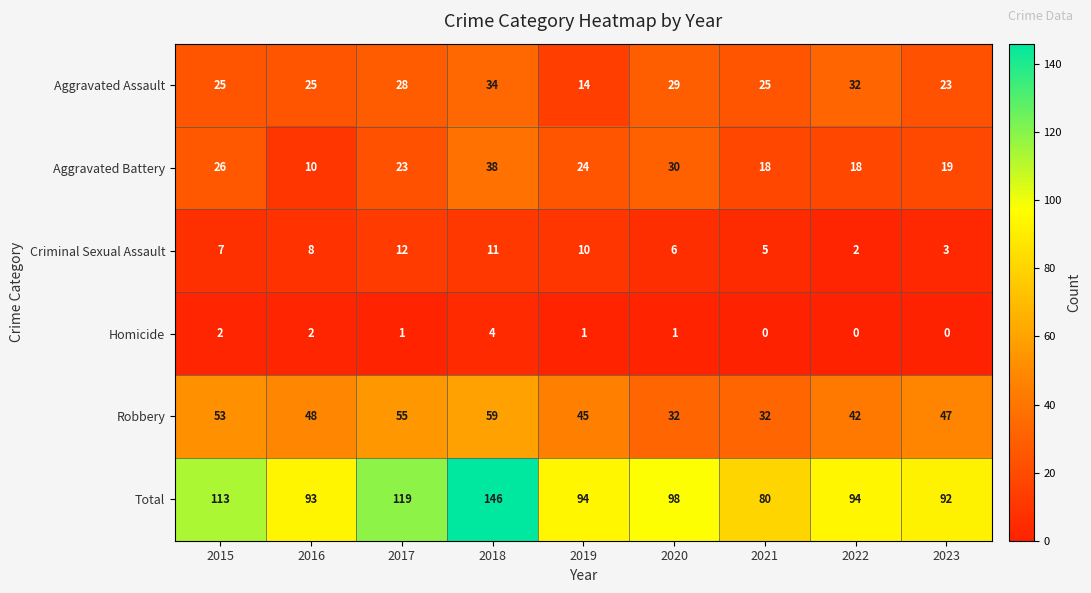

What is the difference between the second highest and second lowest values in the Aggravated Assault series?

9